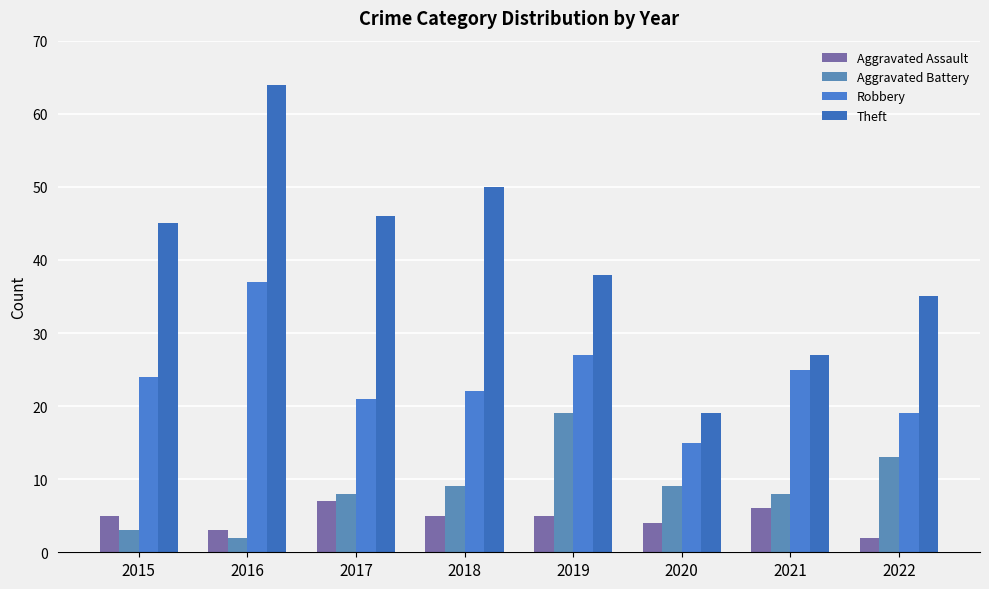

Which series has the largest range (max minus min)?

Theft